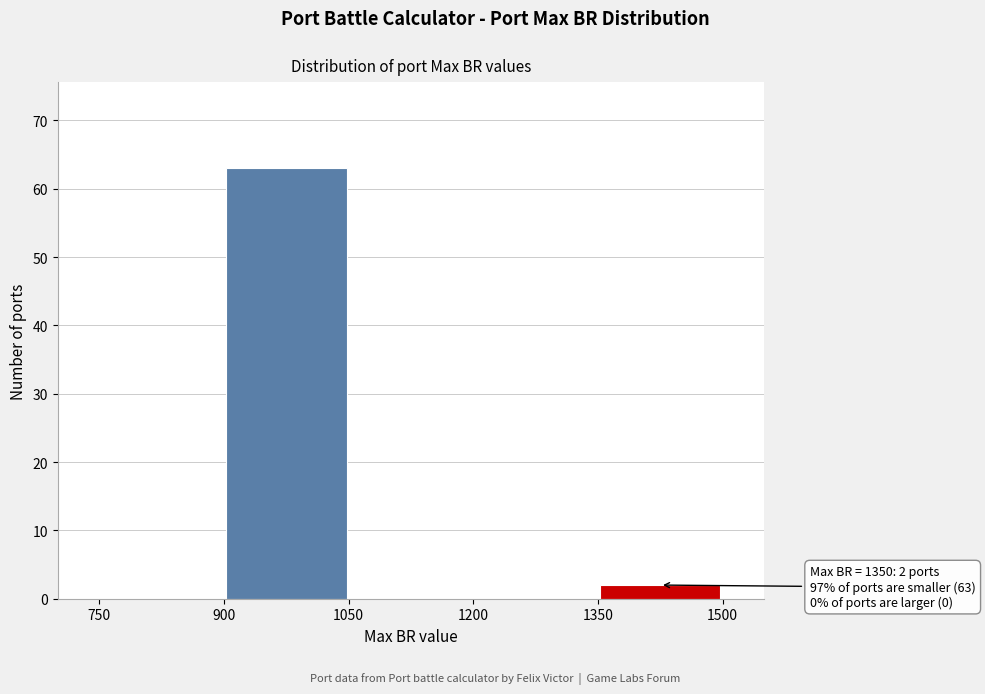

Over which range of the x-axis is the bar tallest?

900 to 1050